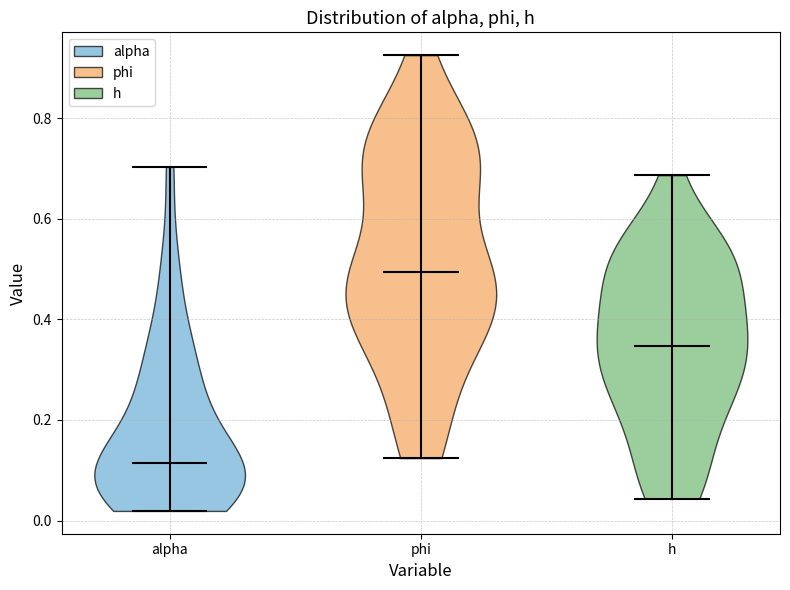

Reading left to right, read every violin against the y-axis: where its median line is, and the lowest and highest points it reaches. The values are not printed on the chart, so give them approximately, as read against the axis.

alpha: median line 0.12, lowest point 0.02, highest point 0.70
phi: median line 0.50, lowest point 0.12, highest point 0.92
h: median line 0.34, lowest point 0.04, highest point 0.68